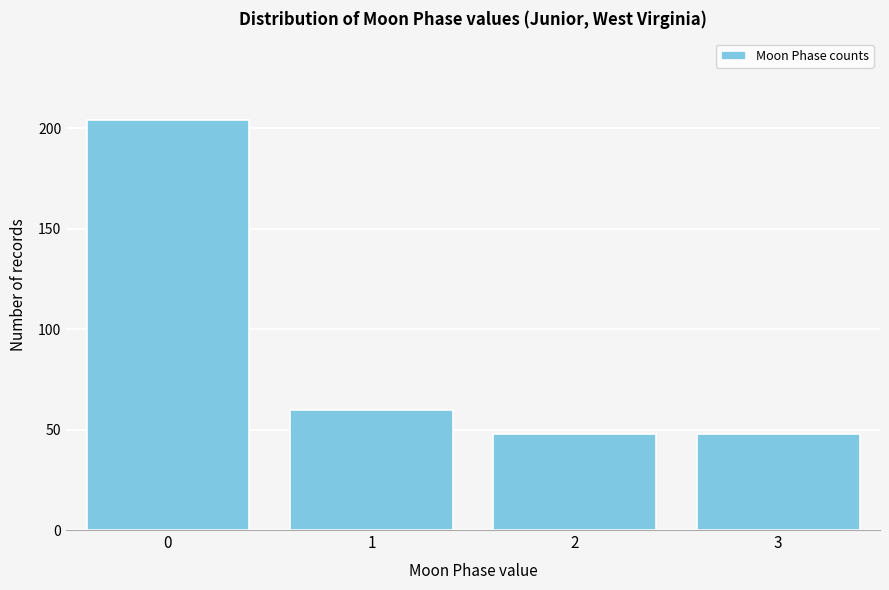

Reading left to right, extract all data points from this chart.

0=204	1=60	2=48	3=48